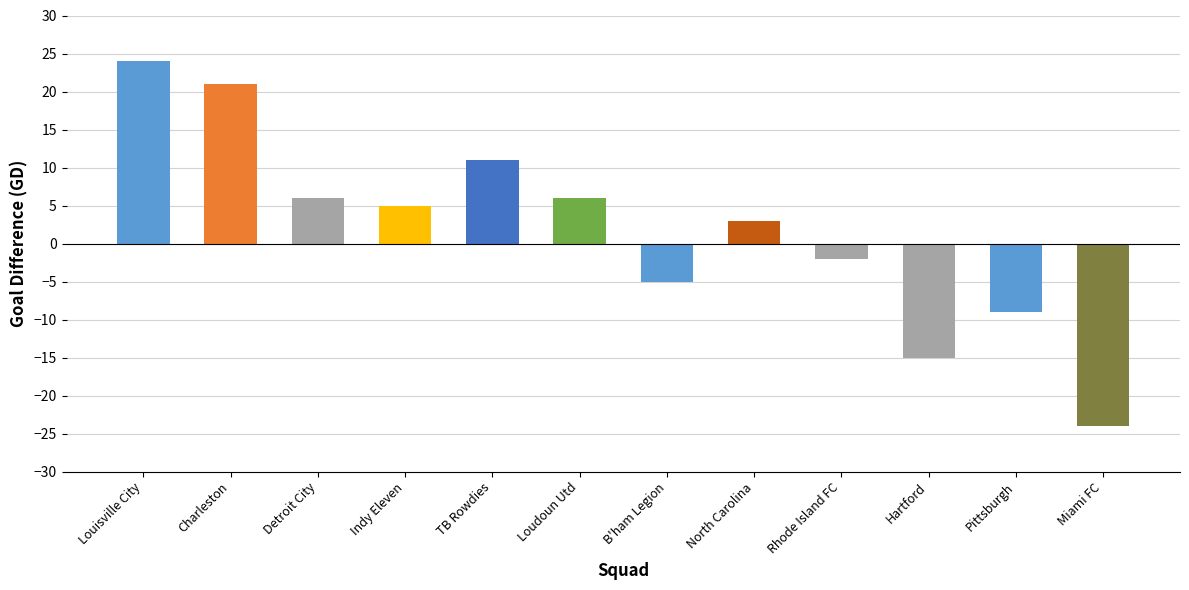

What is the sum of the values at Loudoun Utd and Hartford?

-9